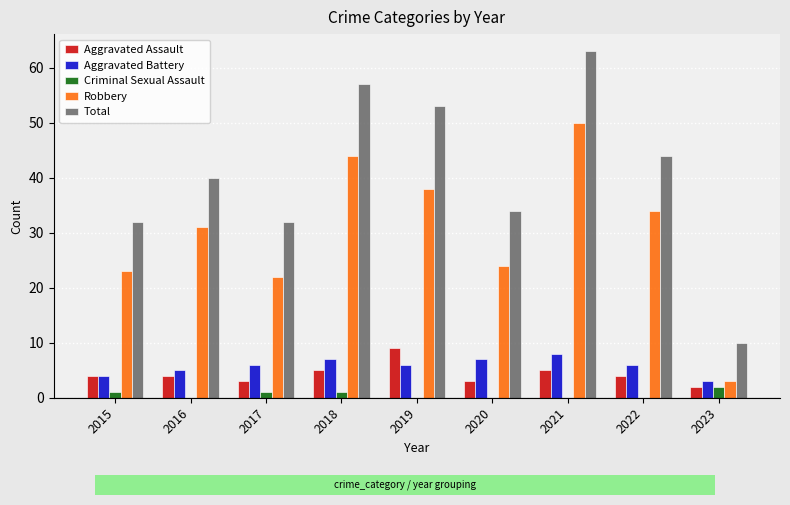

What is the sum of the Robbery values at 2022 and 2016?

65